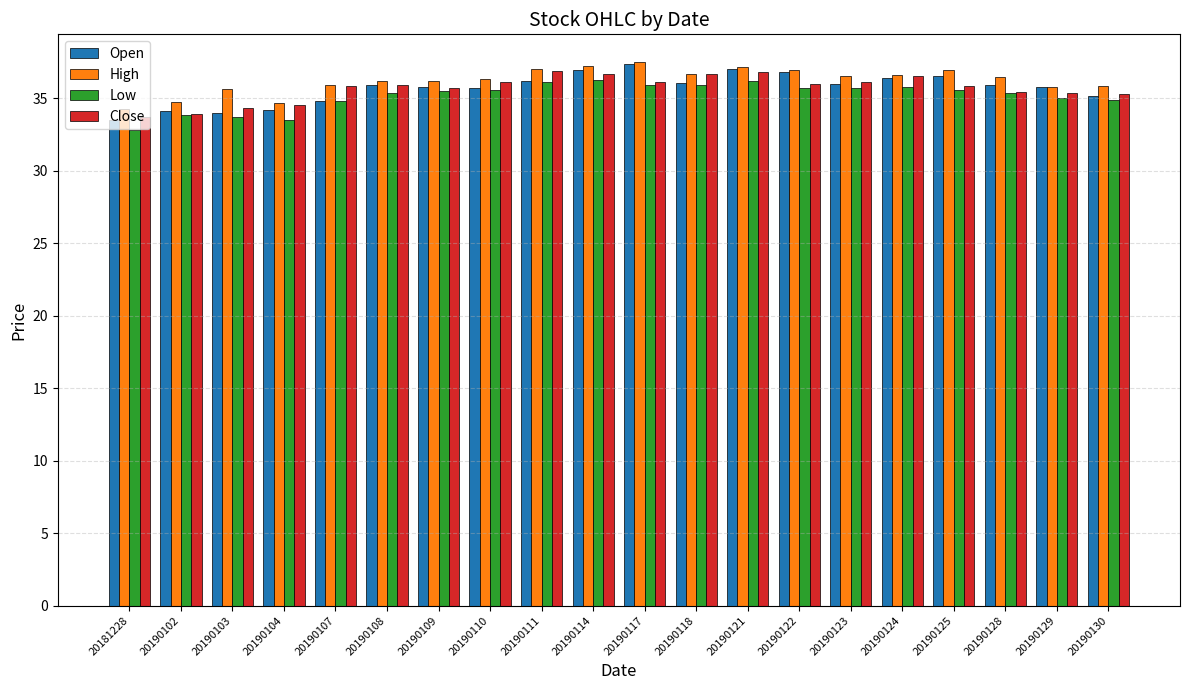

What is the minimum value for High?

34.2